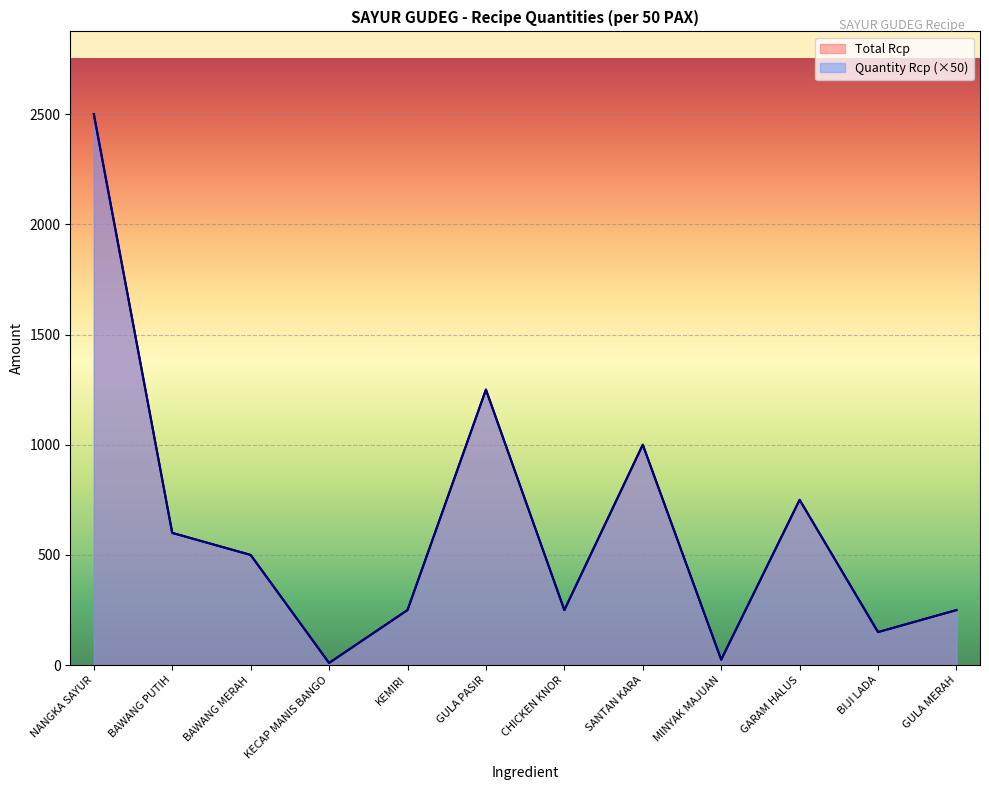

Between BAWANG PUTIH and SANTAN KARA, which is larger?

SANTAN KARA